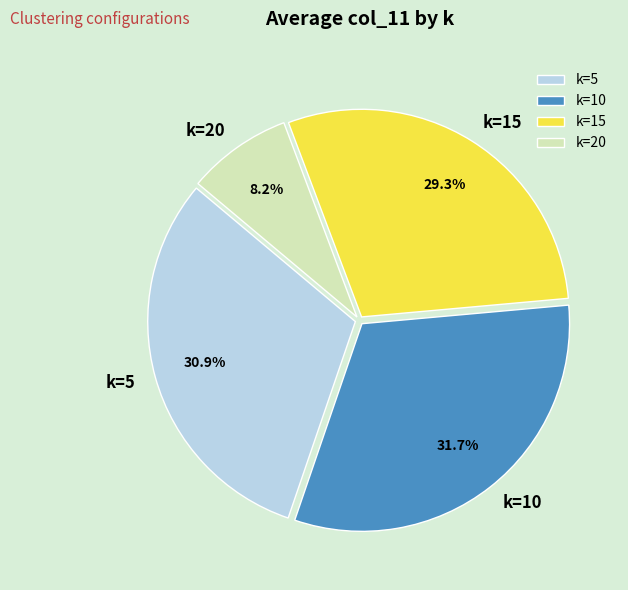

What is the largest slice in the pie chart?

k=10